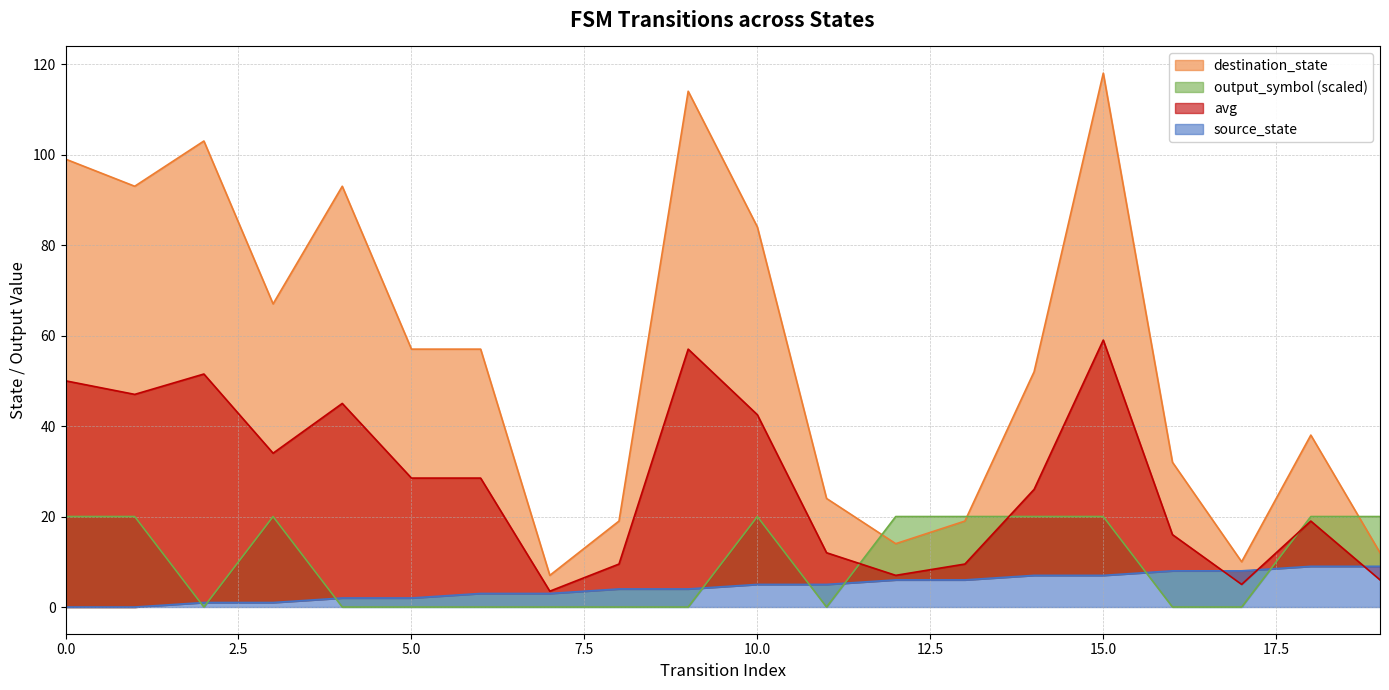

True or false: source_state and destination_state cross at least once.

False